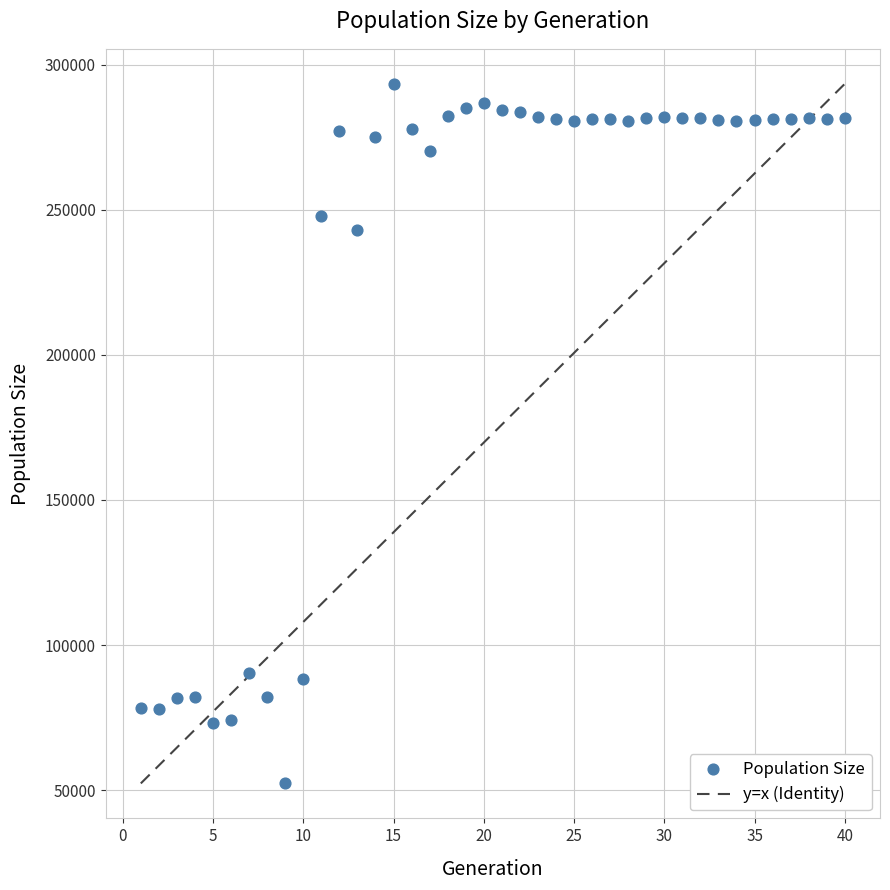

What is the range of X values (max minus min)?

39